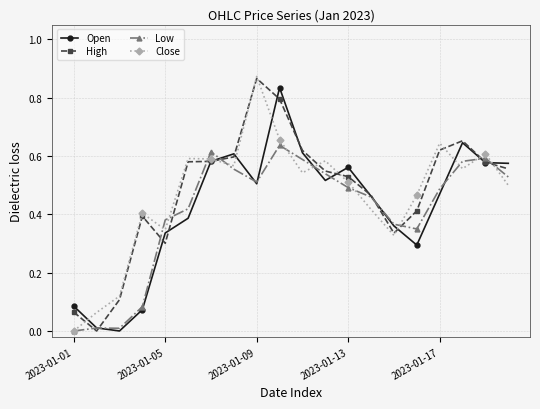

True or false: Low has more than 2 points higher than both neighbors.

True